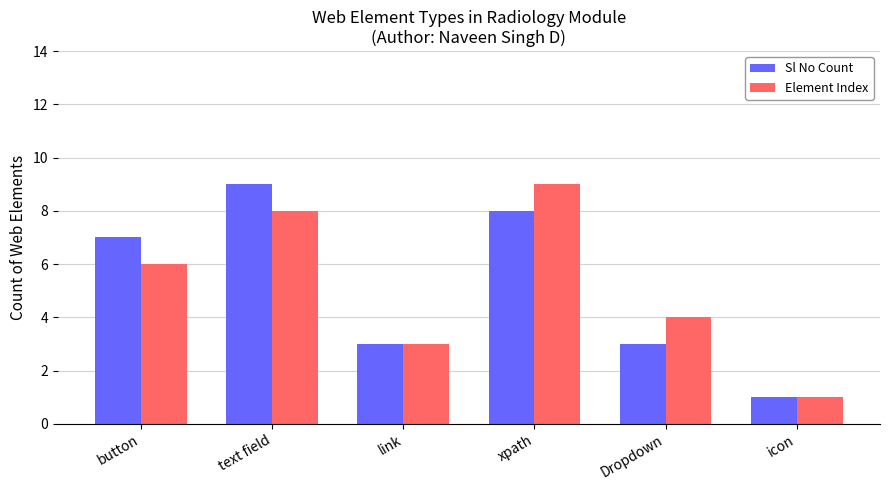

Reading left to right, what are all the values shown in this chart?

Sl No Count: 7	9	3	8	3	1
Element Index: 6	8	3	9	4	1